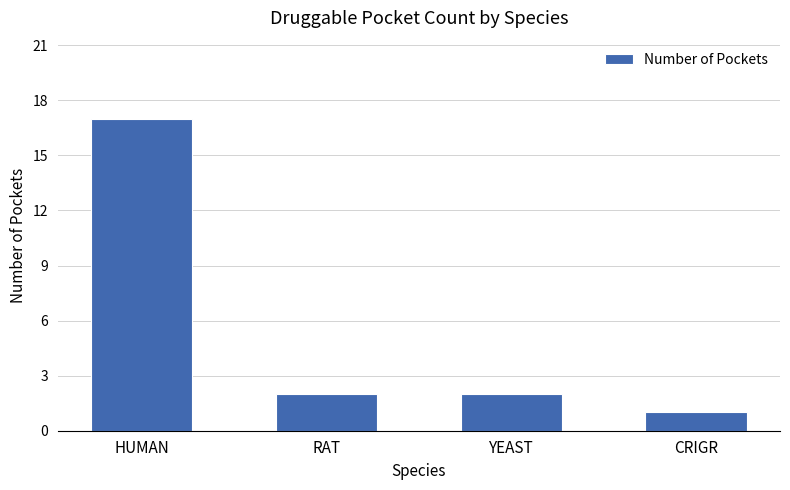

What is the change in value from HUMAN to RAT?

-15